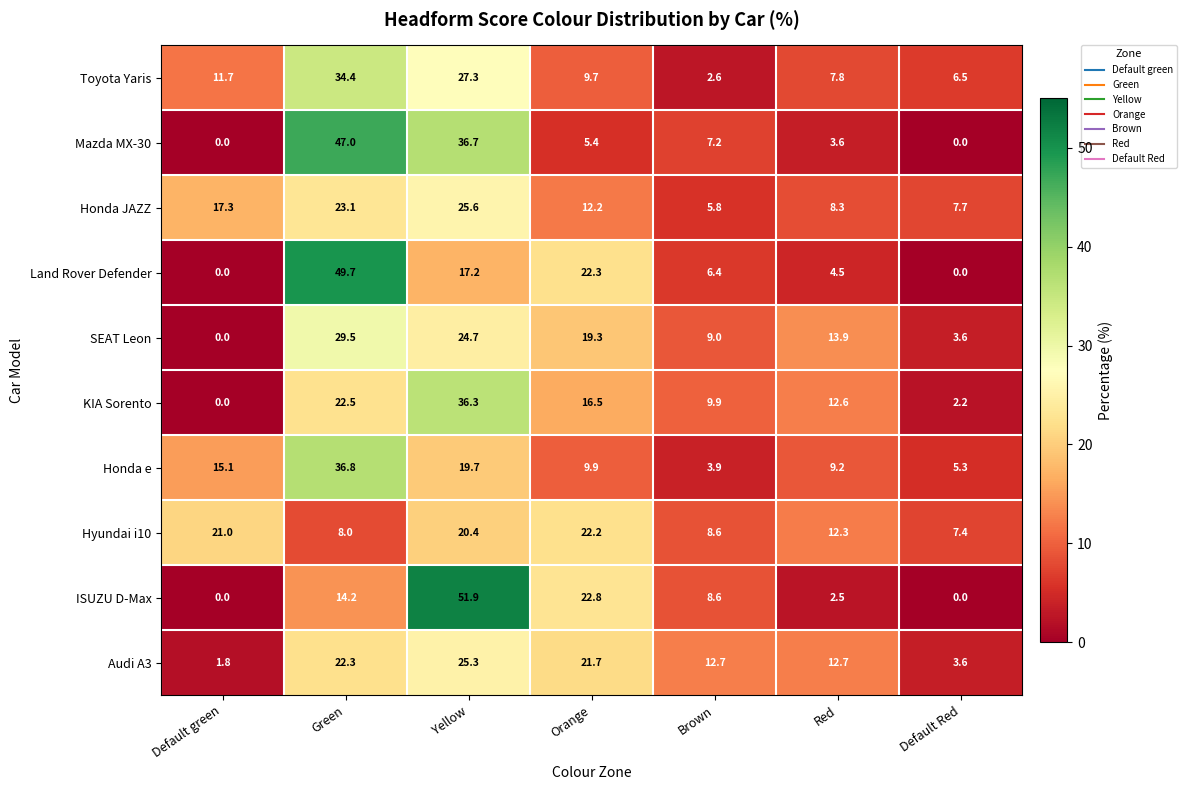

How many categories are shown in the chart?

7